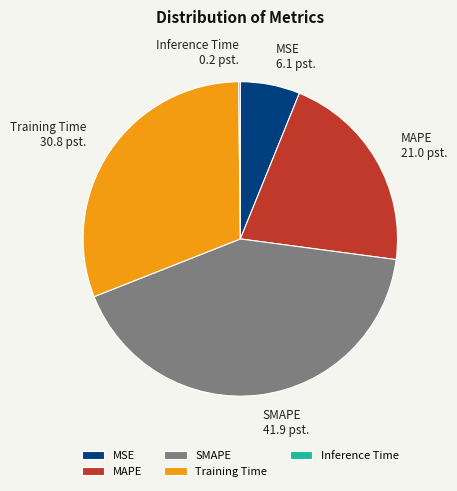

Does SMAPE account for over 50% of the chart?

No